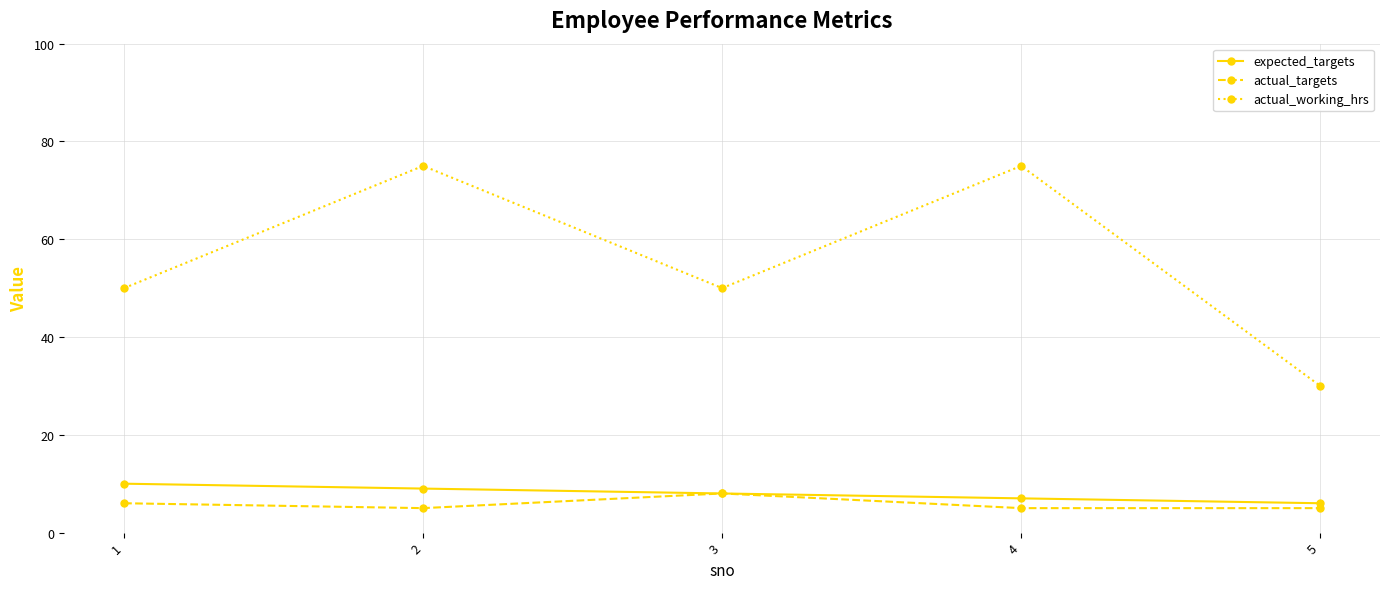

Where is the first local minimum for actual_targets?

2